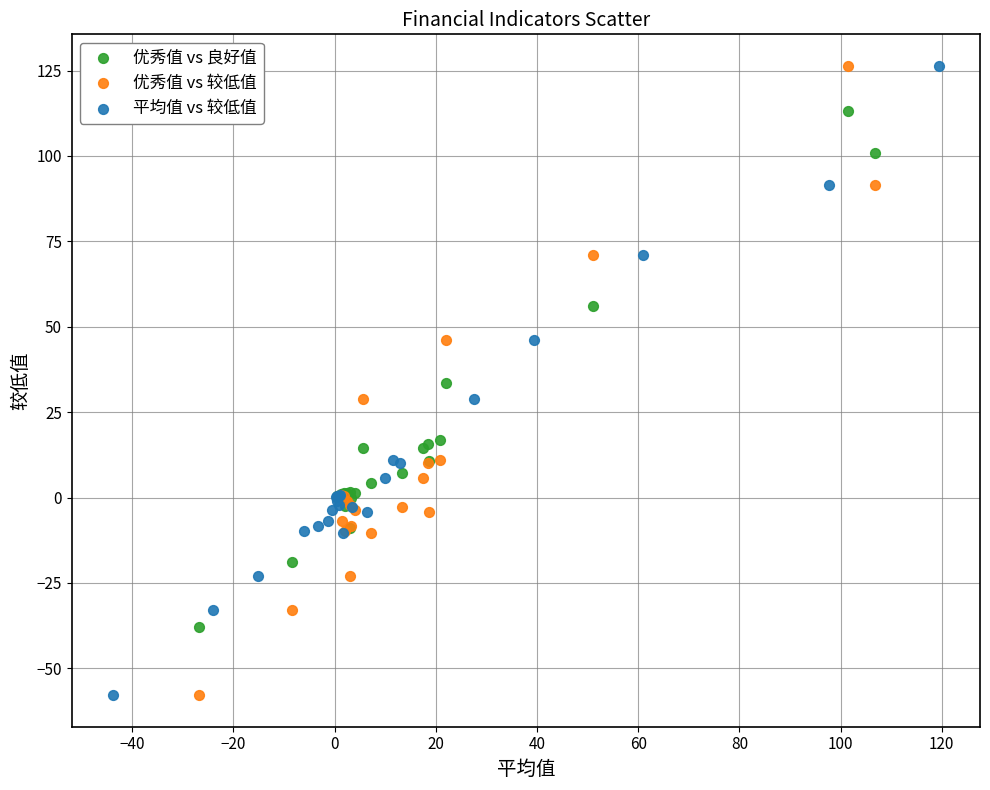

What are all the series names shown in the legend?

优秀值 vs 良好值, 优秀值 vs 较低值, 平均值 vs 较低值